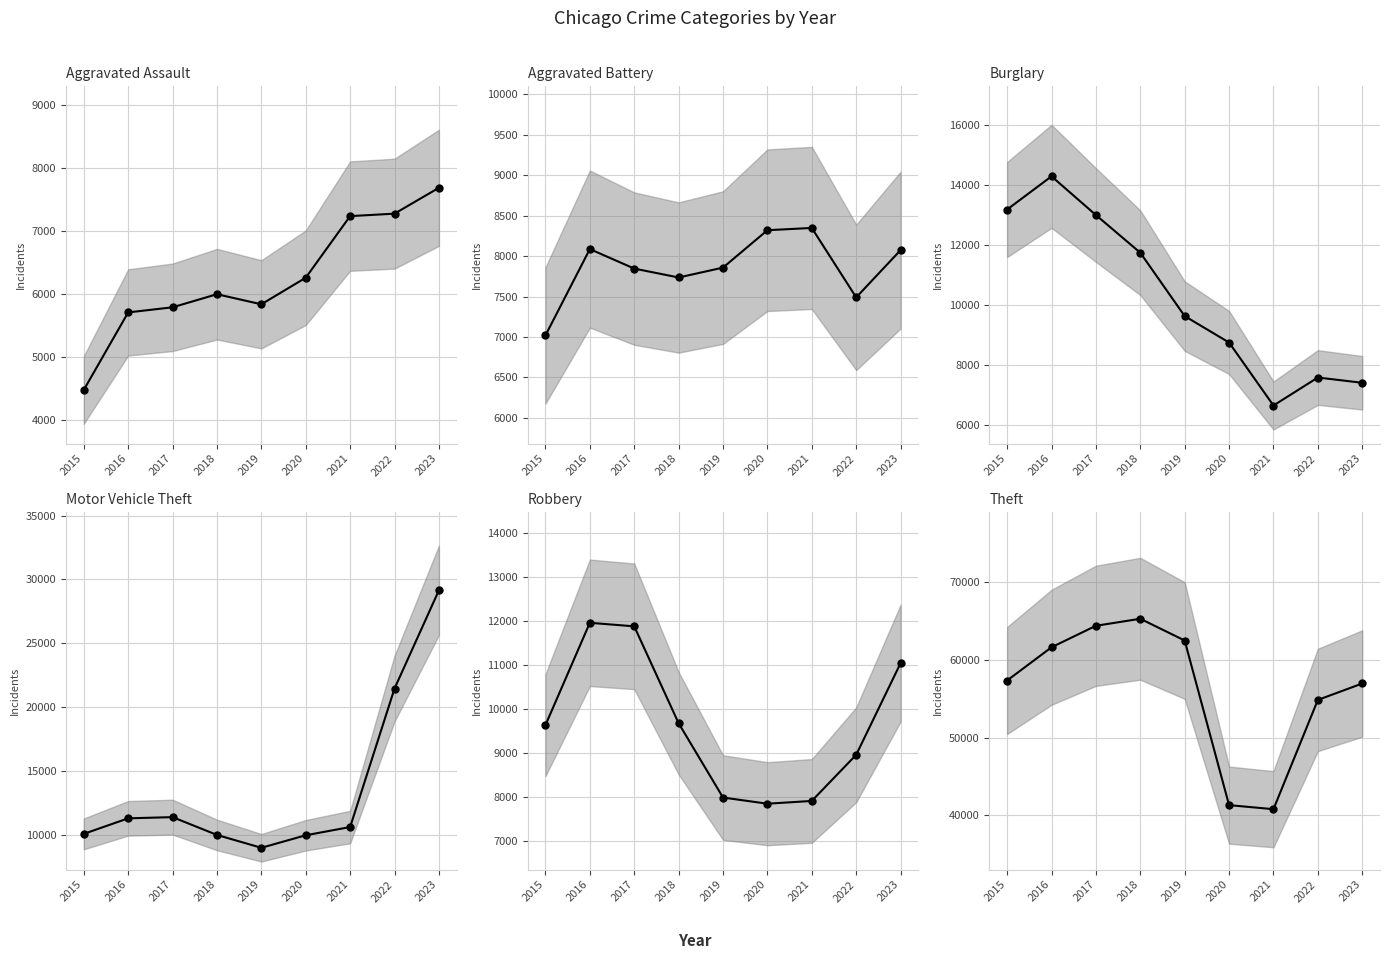

What value does the Motor Vehicle Theft series have at 2022, to the nearest 10?

21450